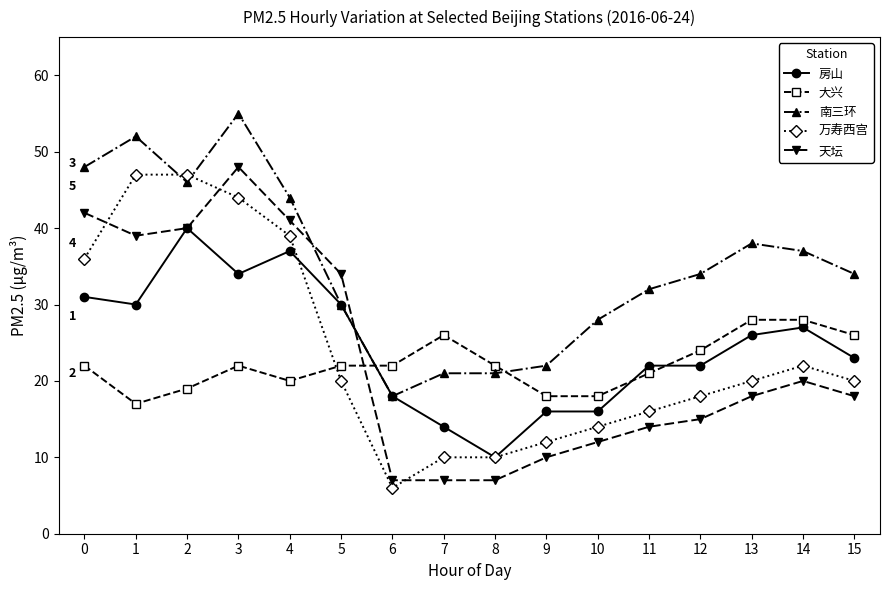

At which label does 房山 reach its minimum?

8